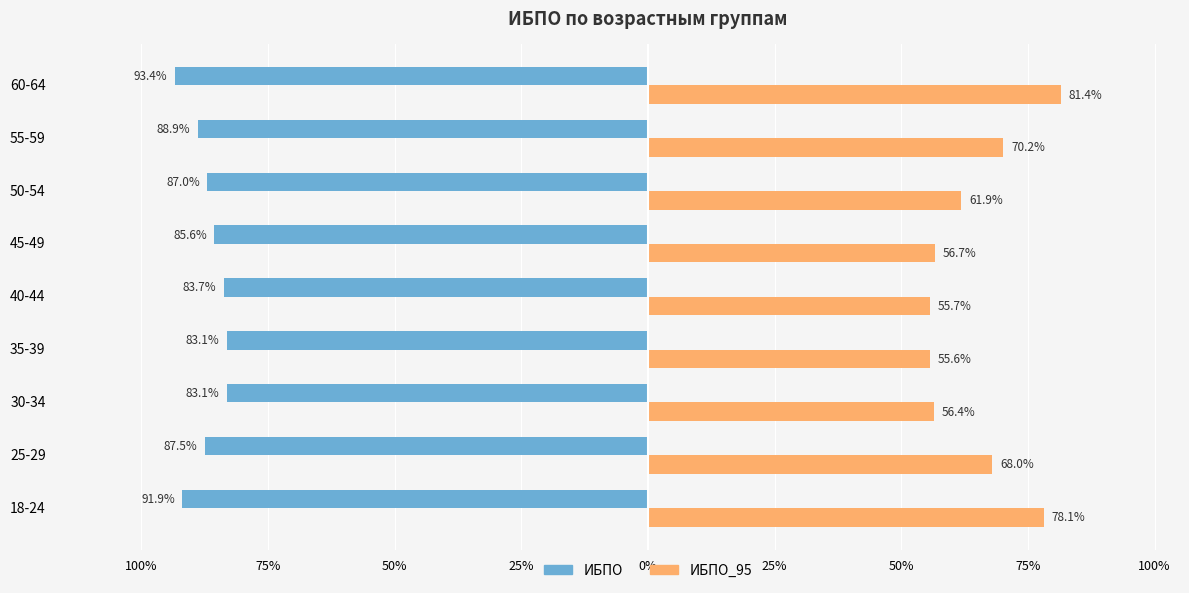

What are all the series names shown in the legend?

ИБПО, ИБПО_95